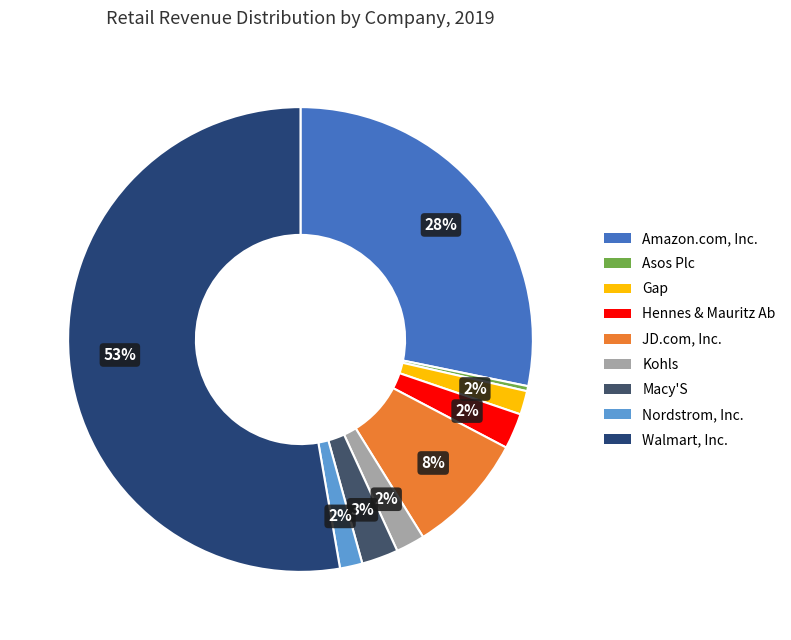

Is there any slice that represents more than half of the pie?

Yes